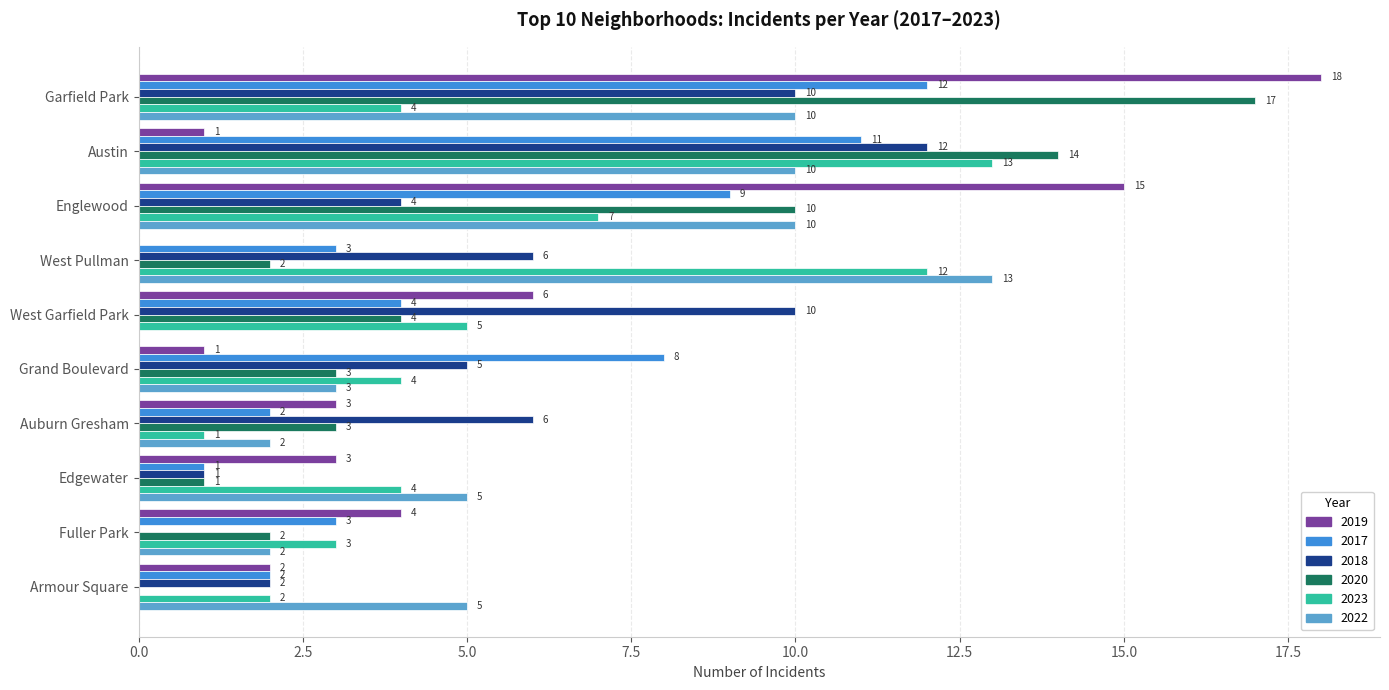

At which category is the sum across all series the highest?

Garfield Park